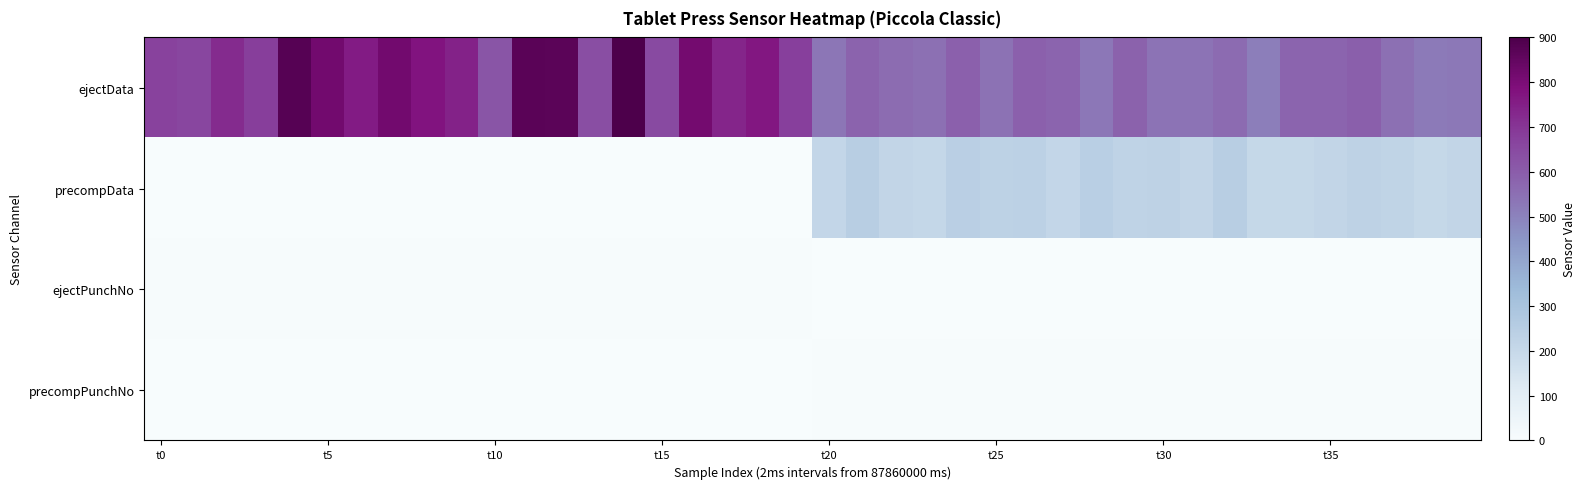

Reading left to right, transcribe all the data shown in this chart.

ejectData: 669	658	721	680	876	817	756	818	776	745	620	870	868	637	898	648	815	737	769	678	534	582	558	546	590	543	590	579	528	587	540	540	562	511	579	579	593	545	523	524
precompData: 0	0	0	0	0	0	0	0	0	0	0	0	0	0	0	0	0	0	0	0	208	249	214	206	240	232	235	210	243	224	227	214	248	201	202	212	228	218	202	213
ejectPunchNo: 5	5	5	5	5	5	5	5	5	5	5	5	5	5	5	5	5	5	5	5	0	0	0	0	0	0	0	0	0	0	0	0	0	0	0	0	0	0	0	0
precompPunchNo: 0	0	0	0	0	0	0	0	0	0	0	0	0	0	0	0	0	0	0	0	6	6	6	6	6	6	6	6	6	6	6	6	6	6	6	6	6	6	6	6